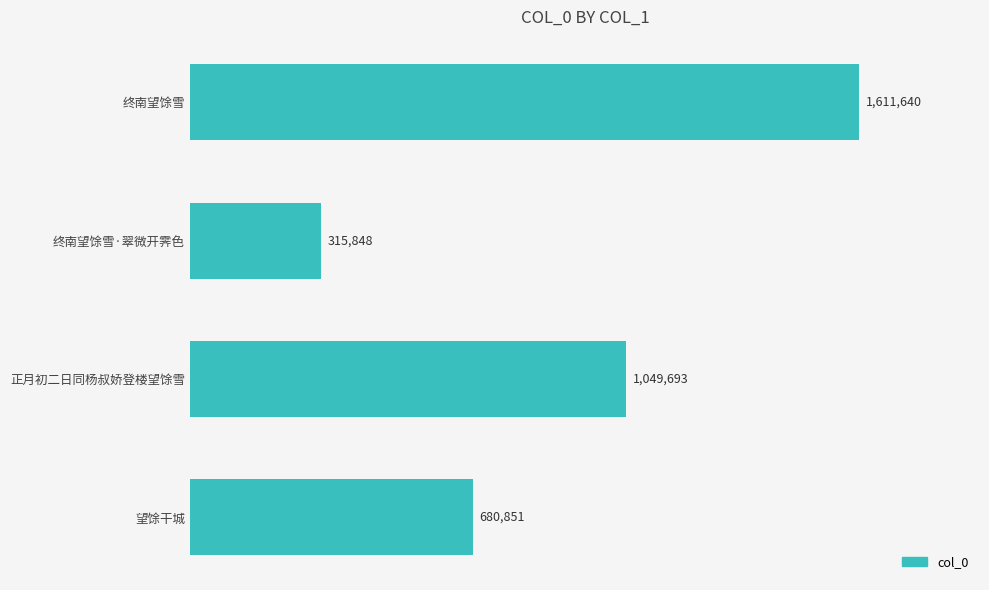

At which category does the chart reach its minimum across all series?

终南望馀雪·翠微开霁色